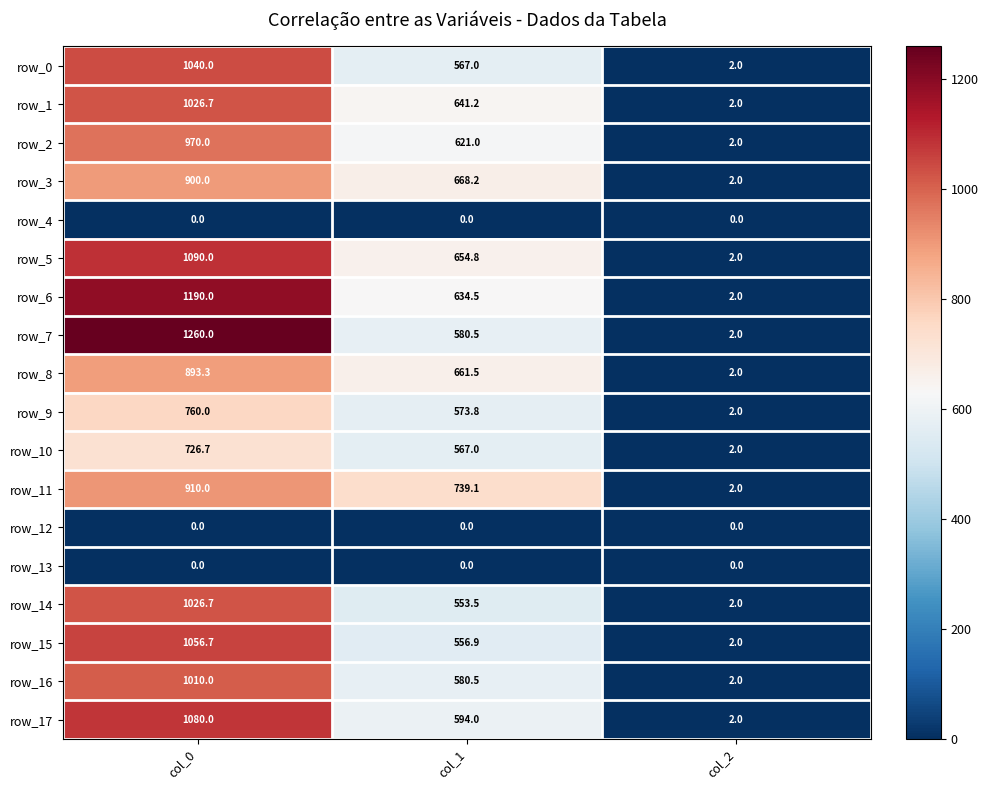

At which label does row_7 reach its minimum?

col_2